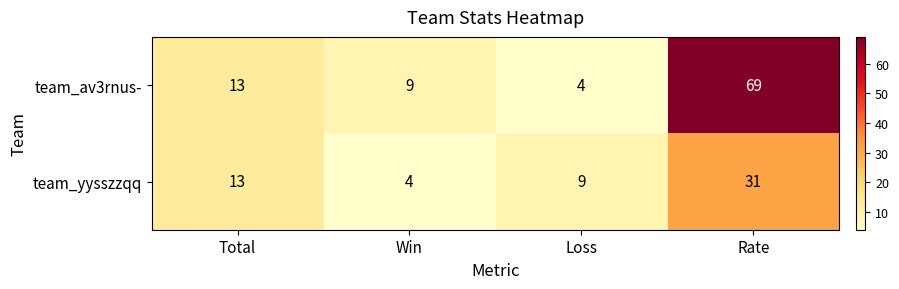

The team_av3rnus- series shows 13 at Total. True or false?

True